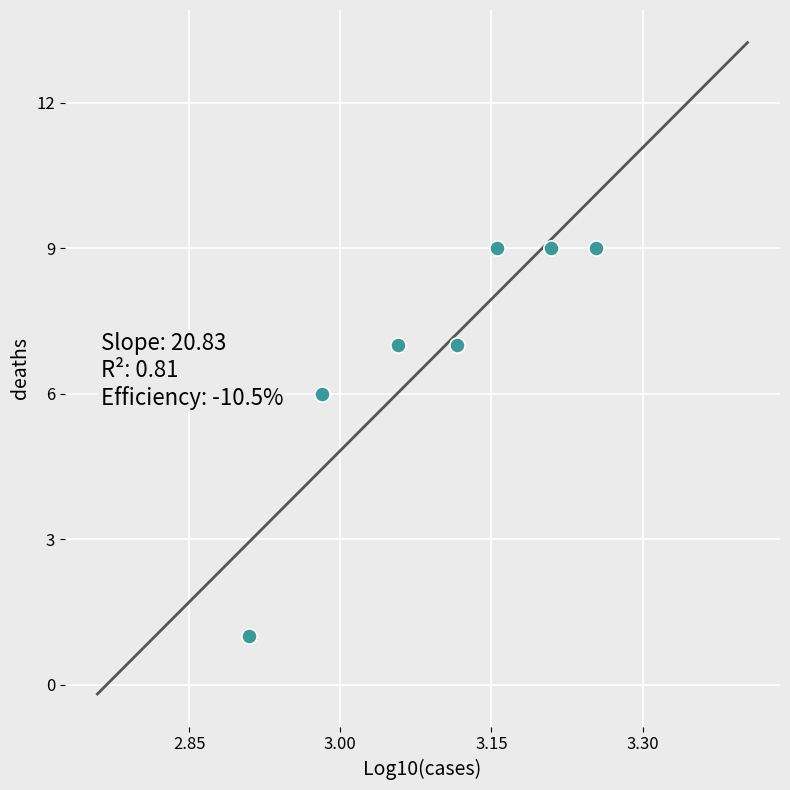

What is the range of Y values (max minus min)?

8